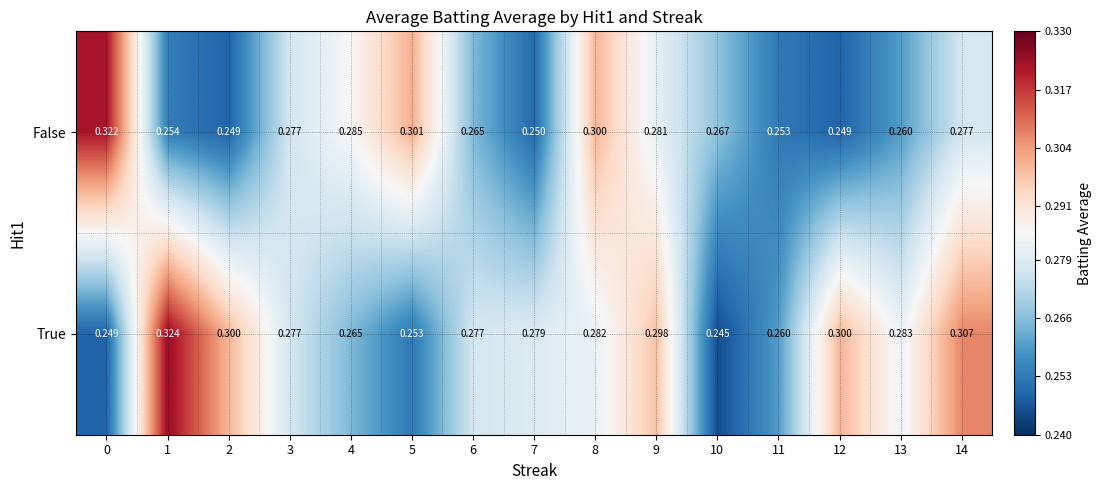

Count the number of categories in the chart.

15